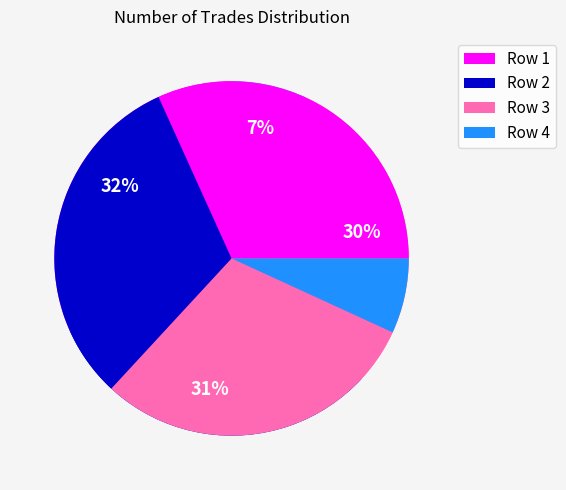

What is the change in value from 584 to 126?

-458